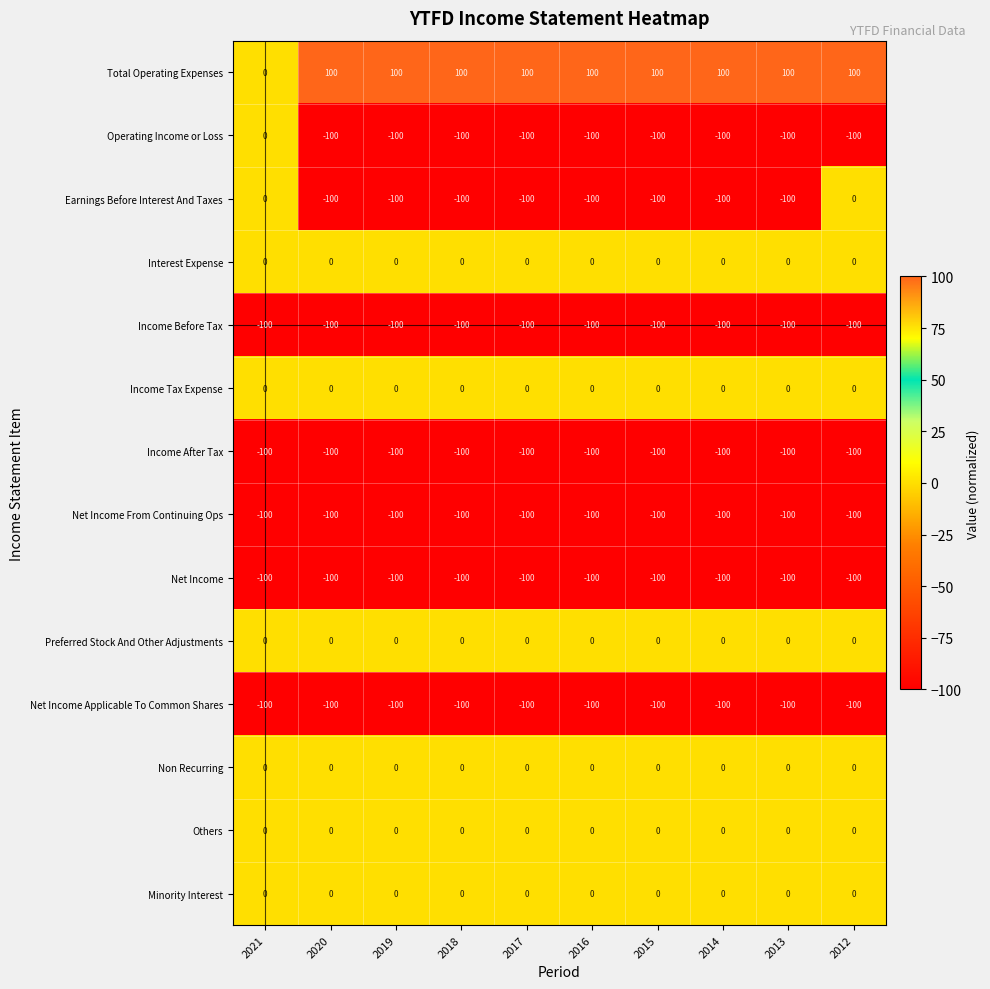

What is the total value across all series at 2014?

-600